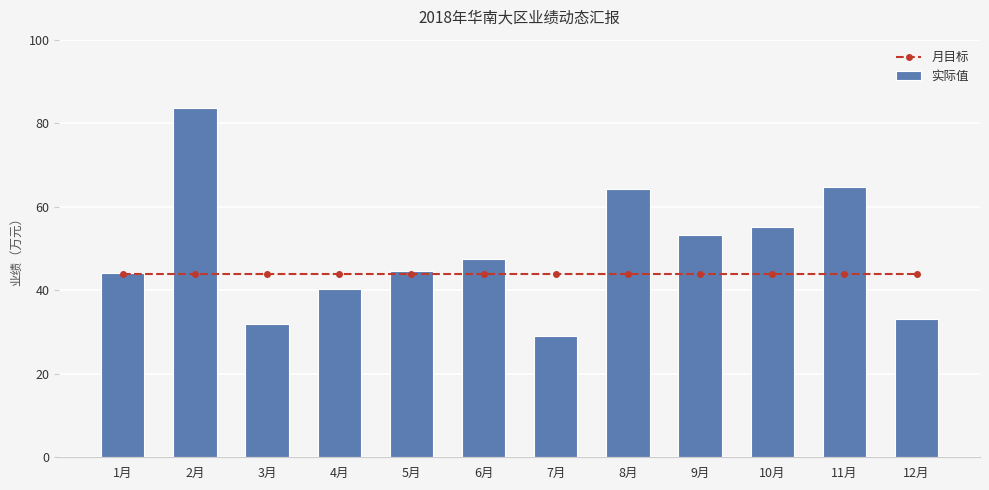

Rank the categories by 实际值 value from highest to lowest.

2月, 11月, 8月, 10月, 9月, 6月, 5月, 1月, 4月, 12月, 3月, 7月